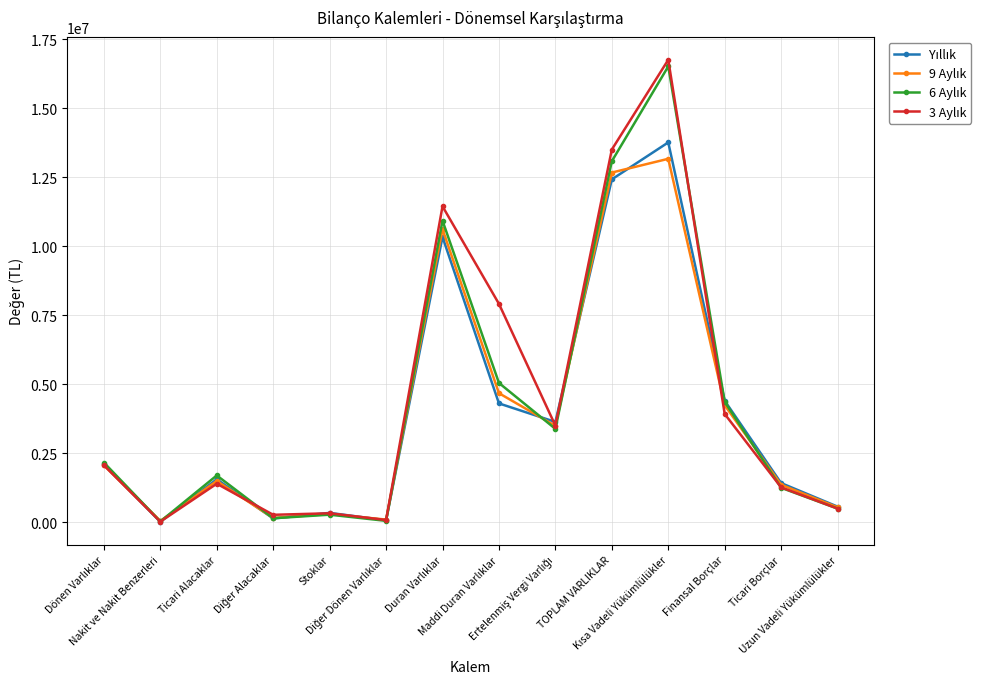

What is the maximum value shown in the chart?

16750062